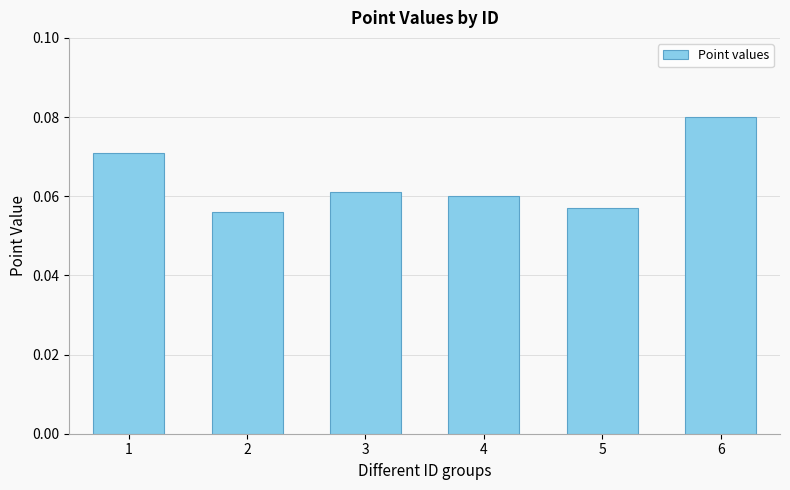

What is the sum of all values?

0.4